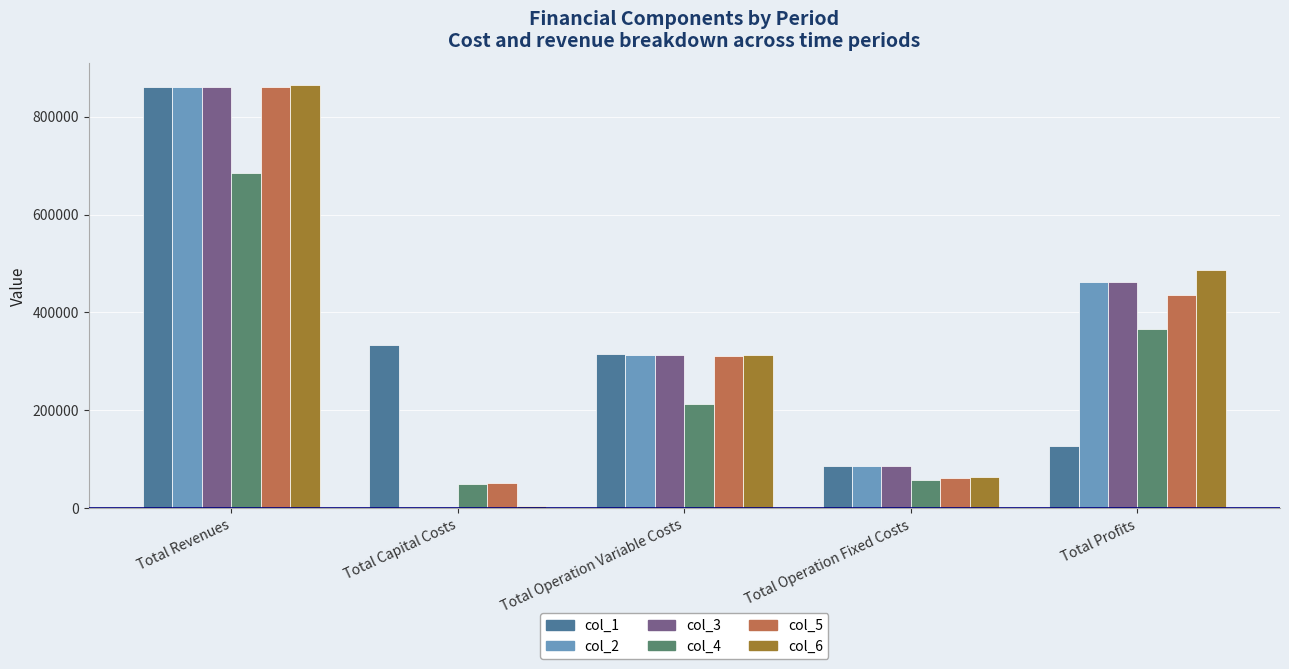

Are the bars horizontal?

No